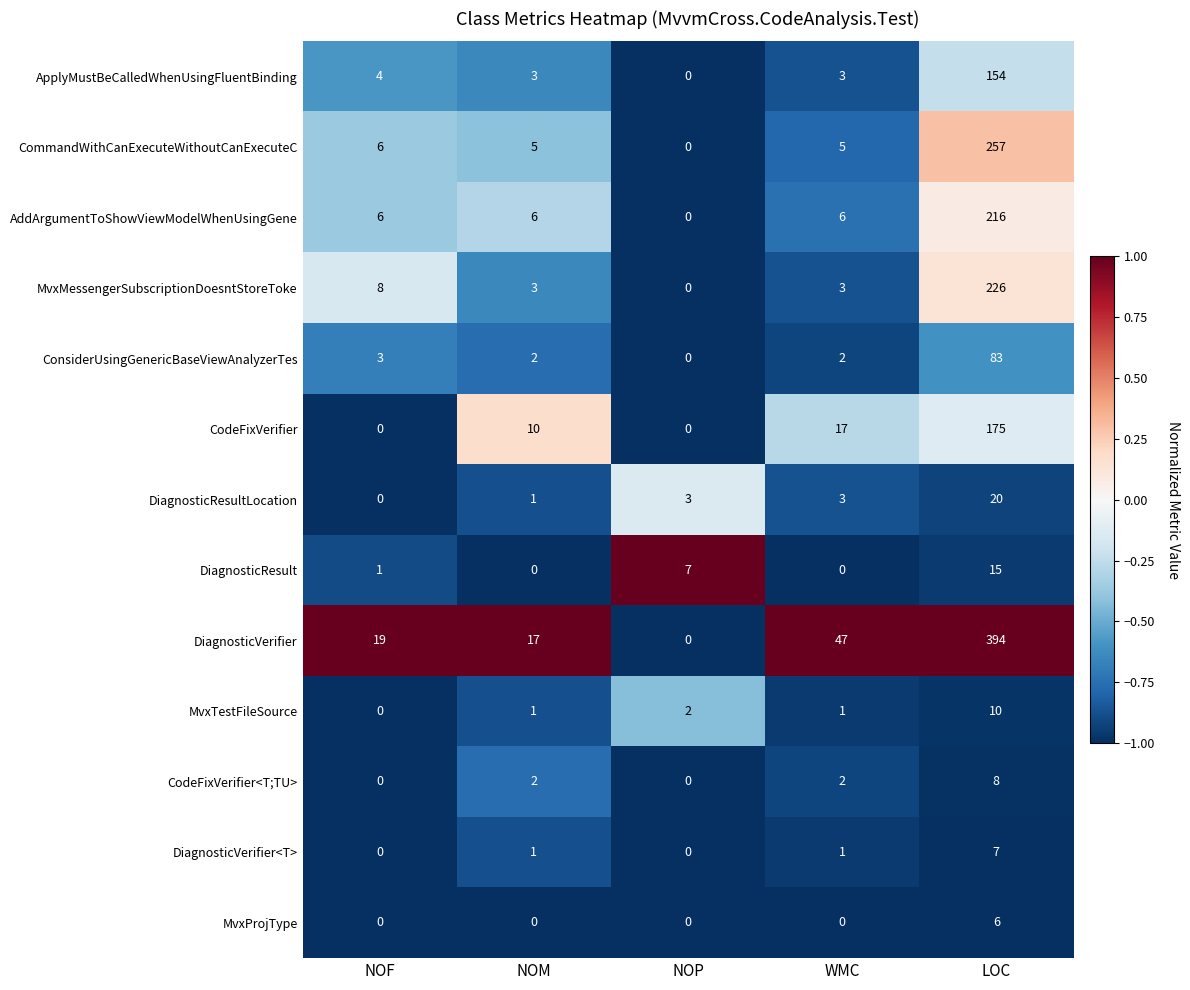

At LOC, list the series in order from largest to smallest.

DiagnosticVerifier, CommandWithCanExecuteWithoutCanExecuteC, MvxMessengerSubscriptionDoesntStoreToke, AddArgumentToShowViewModelWhenUsingGene, CodeFixVerifier, ApplyMustBeCalledWhenUsingFluentBinding, ConsiderUsingGenericBaseViewAnalyzerTes, DiagnosticResultLocation, DiagnosticResult, MvxTestFileSource, CodeFixVerifier<T;TU>, DiagnosticVerifier<T>, MvxProjType